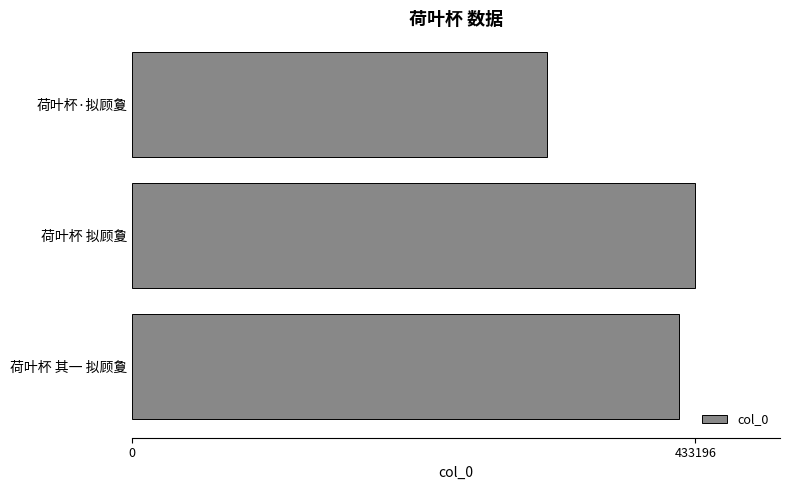

Which label corresponds to the largest value in the chart?

荷叶杯 拟顾夐